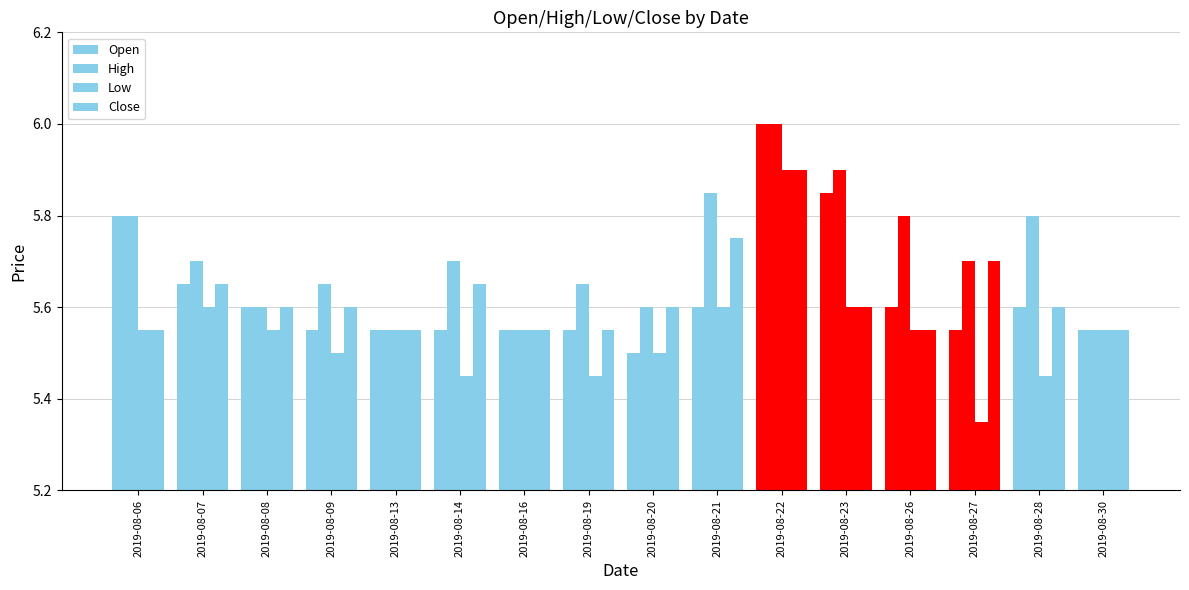

How many groups of bars are there?

16